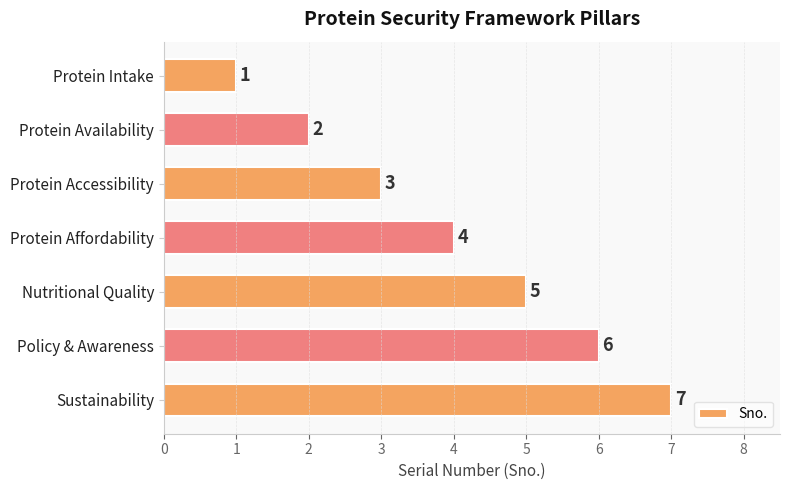

True or false: the data shows 2 at Protein Intake.

False